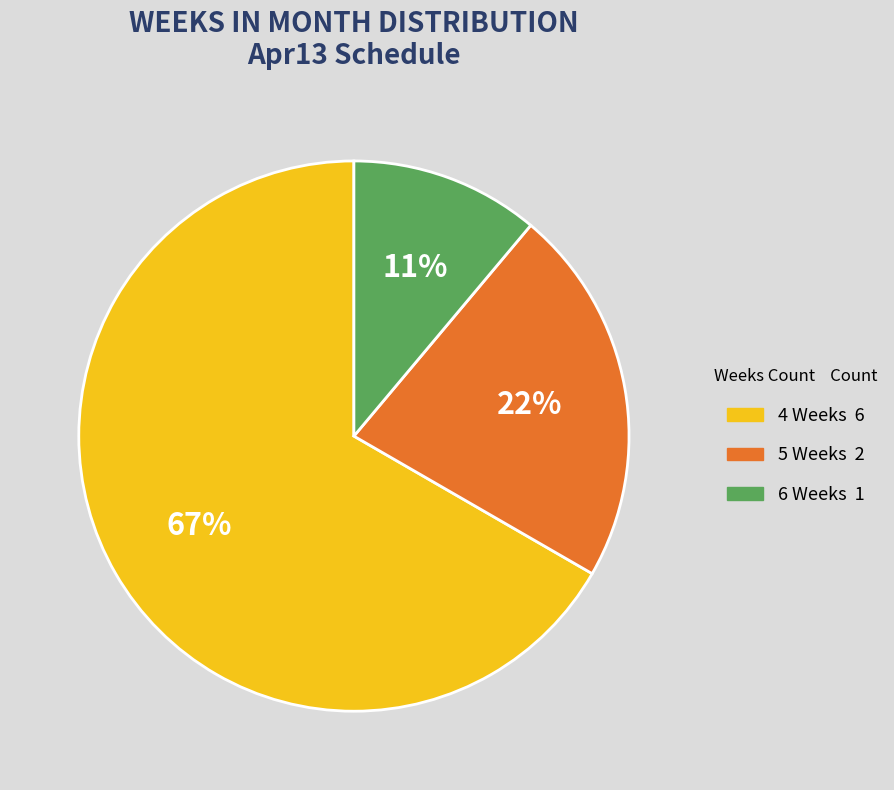

Count the number of slices in the pie.

3